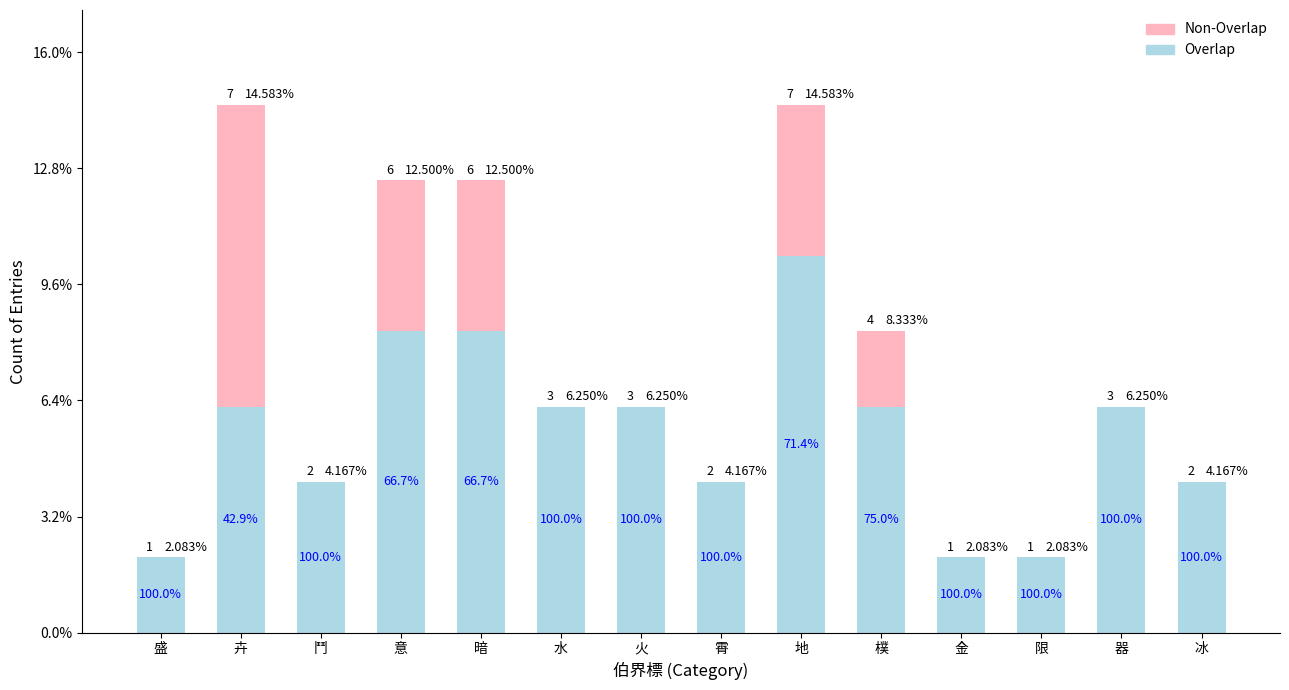

List the series in order of their overall mean, lowest first.

Non-Overlap, Overlap